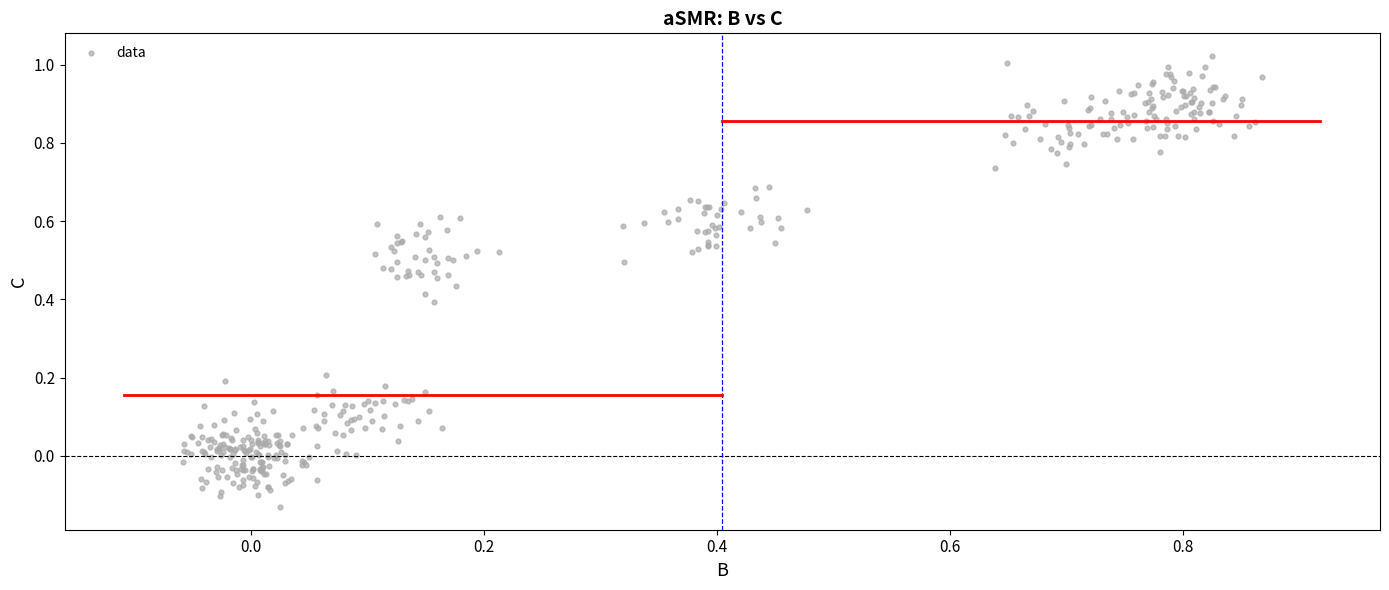

What is the range of Y values (max minus min)?

1.2